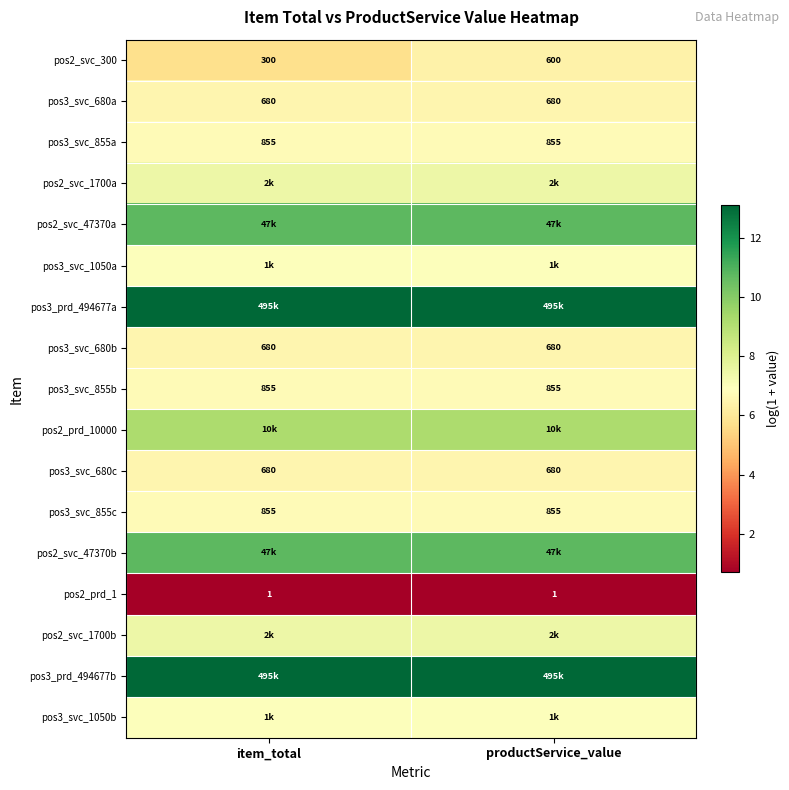

Which category has the highest value in the pos2_svc_300 series?

productService_value